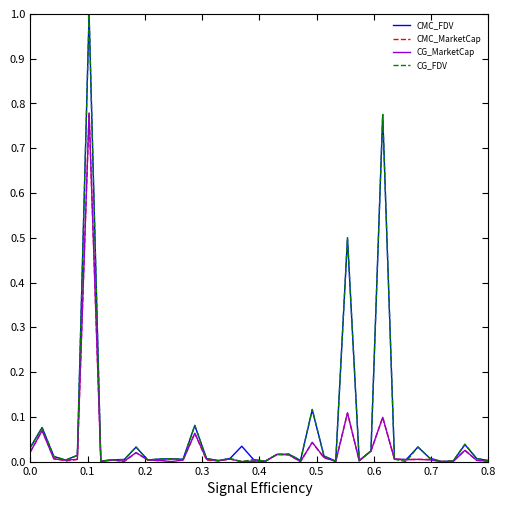

Which series has the largest range (max minus min)?

CG_FDV